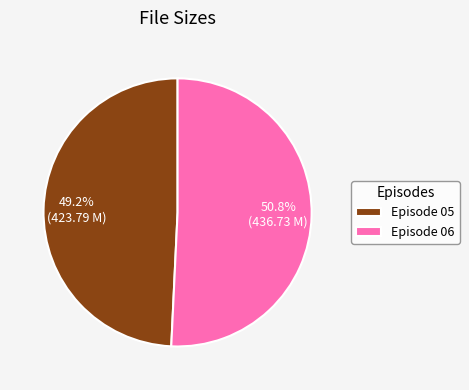

What is the majority slice?

Episode 06